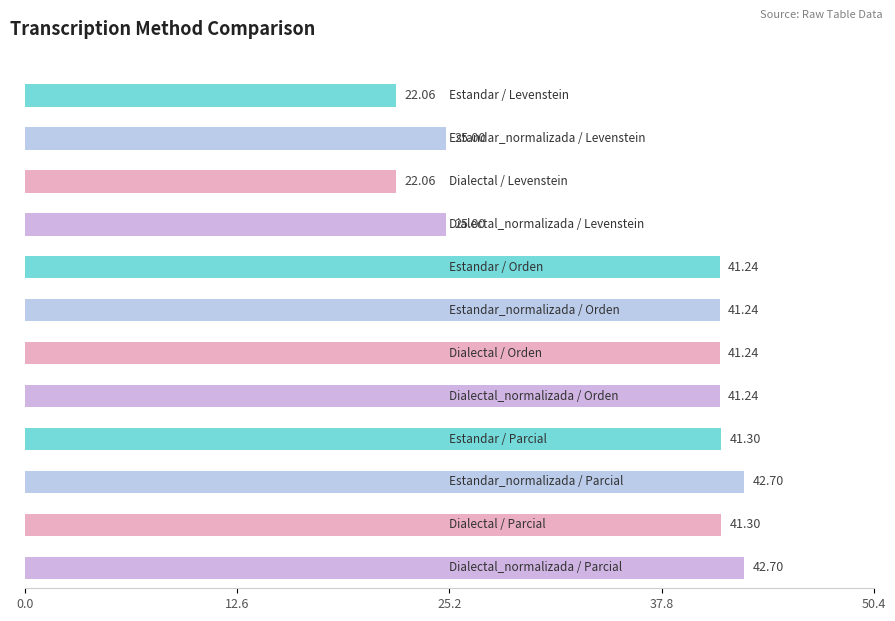

The value of Parcial at Estandar_normalizada is 42.7. True or false?

True